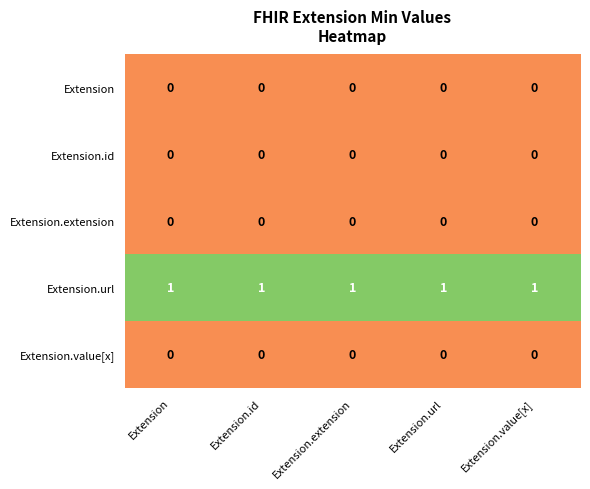

What is the sum of all Extension.url values?

5